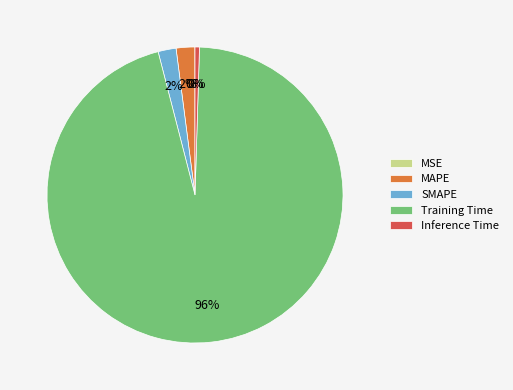

To the nearest percent, what is the average slice percentage?

20%